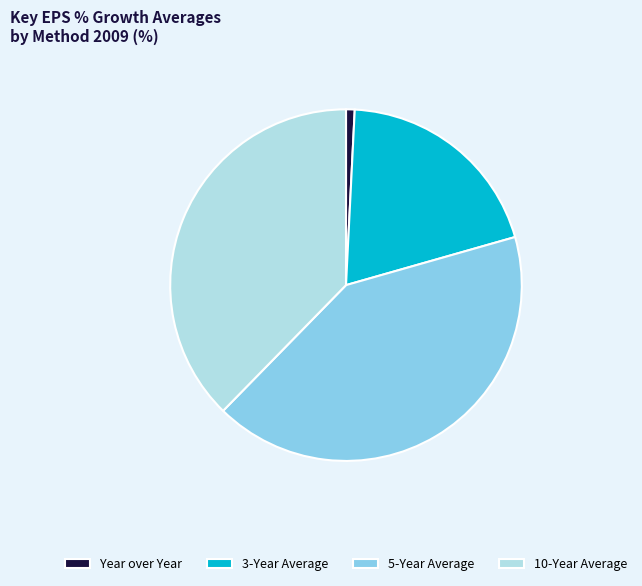

How many segments does this pie chart have?

4